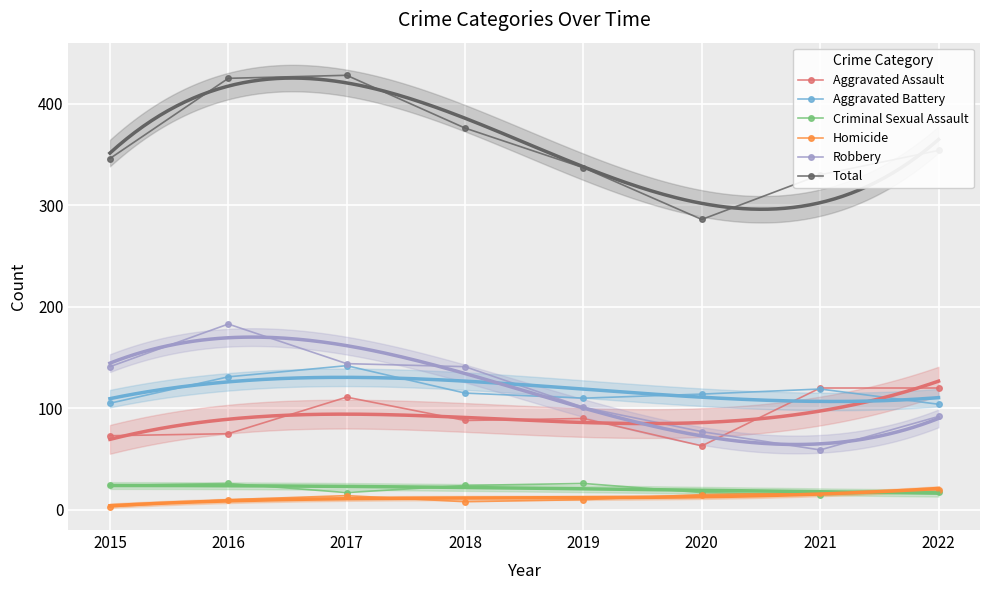

Which label corresponds to the smallest value in the chart?

2015